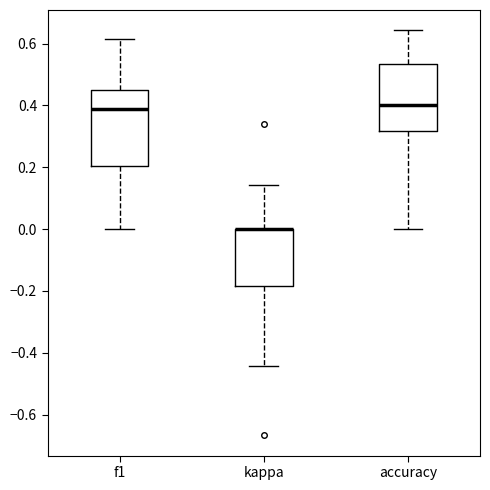

Reading left to right, transcribe this box plot: for each box, give where its median line is, the range the box spans, and where its two whiskers end, as read against the y-axis. The values are not printed on the chart, so give them approximately, as read against the axis.

f1: median 0.38, box 0.20 to 0.46, whiskers 0.00 to 0.62
kappa: median 0.00 (drawn on the box's upper edge), box -0.18 to 0.00, whiskers -0.44 to 0.14
accuracy: median 0.40, box 0.32 to 0.54, whiskers 0.00 to 0.64